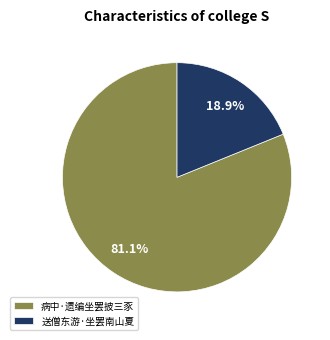

What percentage do 送僧东游·坐罢南山夏 and 病中·遗编坐罢披三豕 together represent?

100.0%